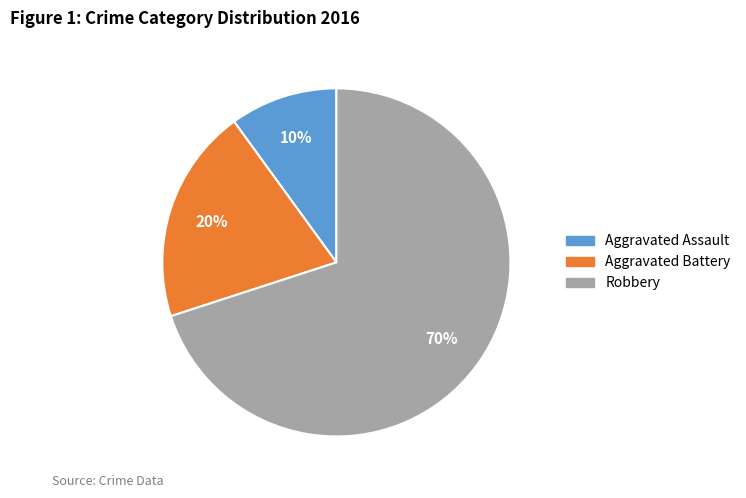

True or false: Robbery accounts for 84% of the total.

False